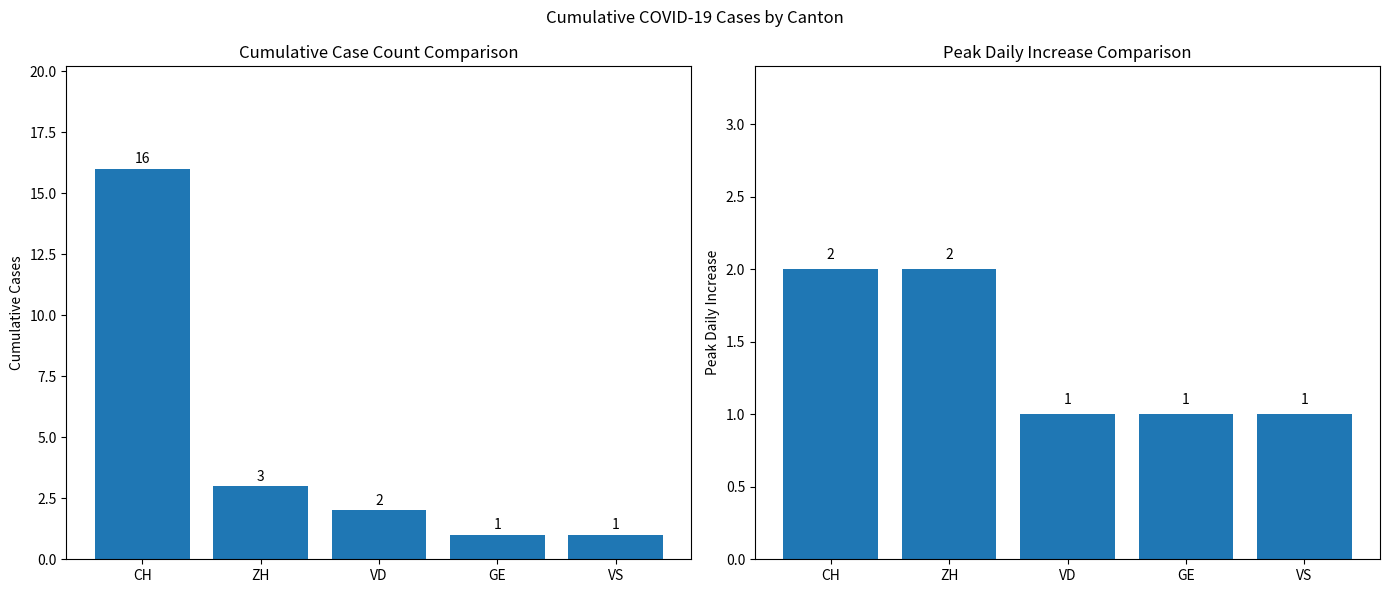

Rank the series by their maximum value, from highest to lowest.

Cumulative Cases, Peak Daily Increase